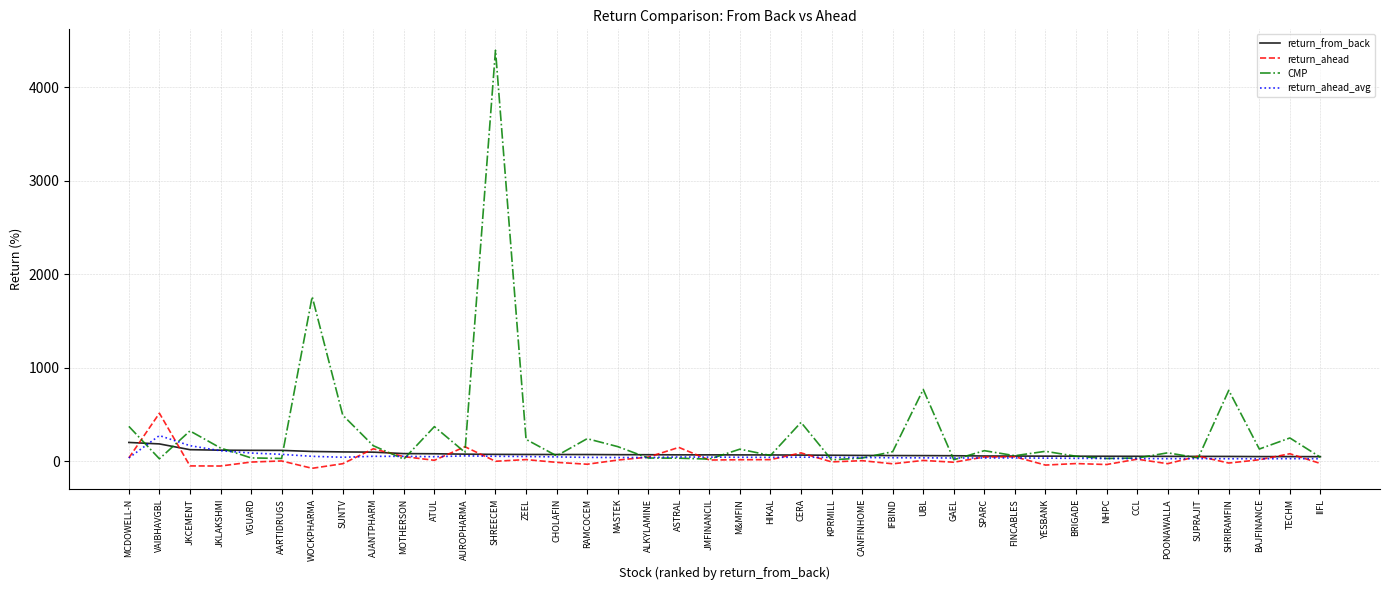

Which series has the largest total across all categories?

CMP